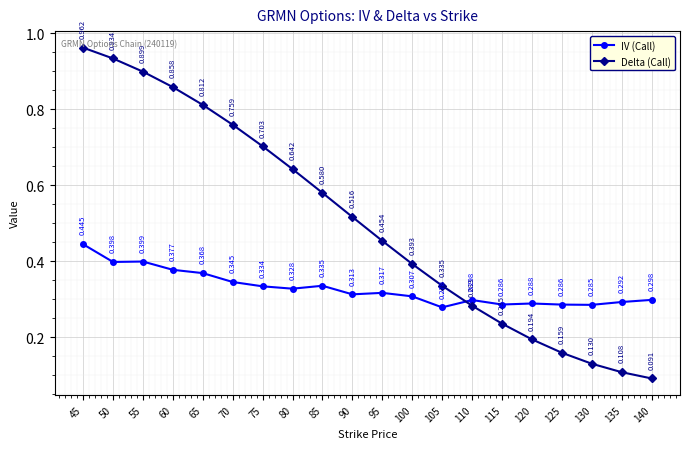

Is the value of Delta (Call) at 70 greater than the value of IV (Call) at 60?

Yes